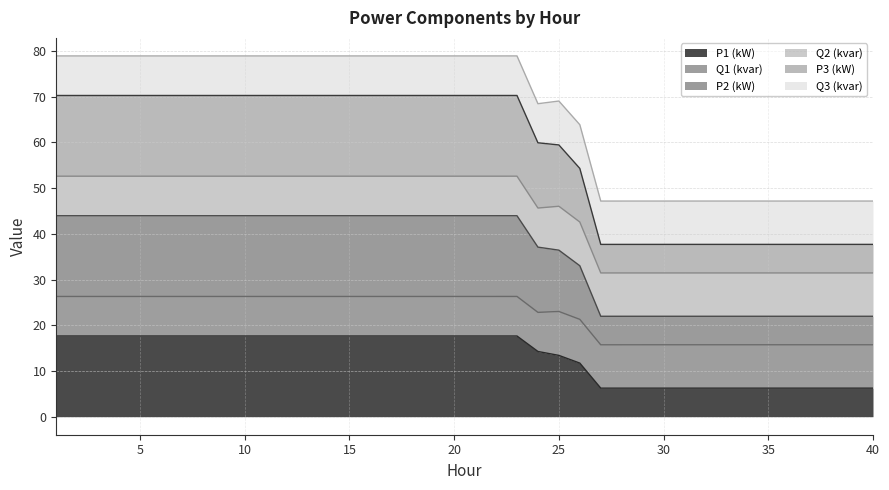

What is the minimum value for P1 (kW)?

6.2